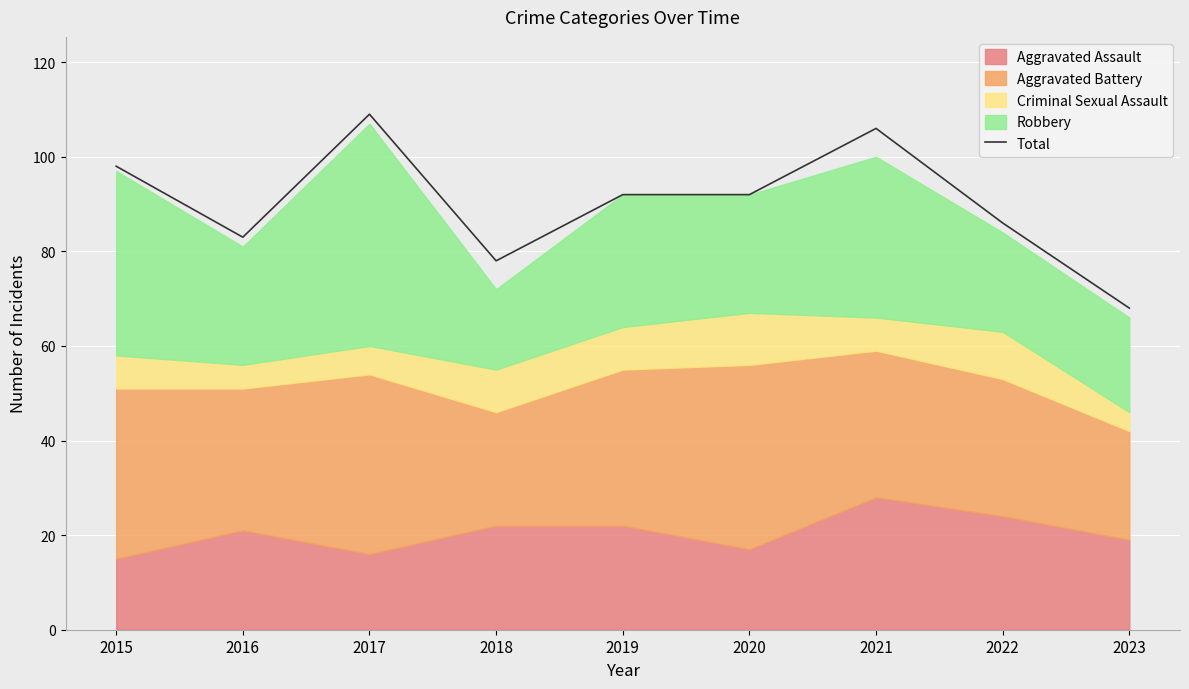

What is the average value?

90